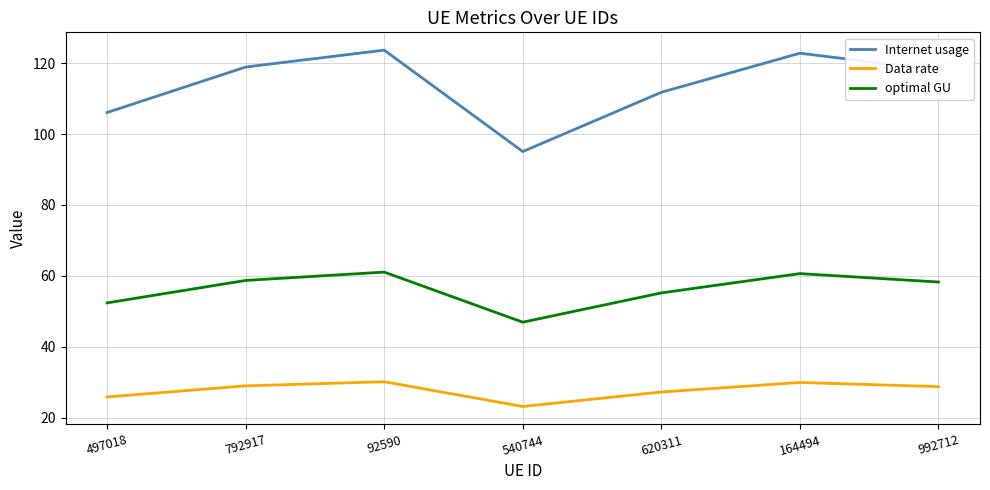

Does the chart display data point markers on the line(s)?

No